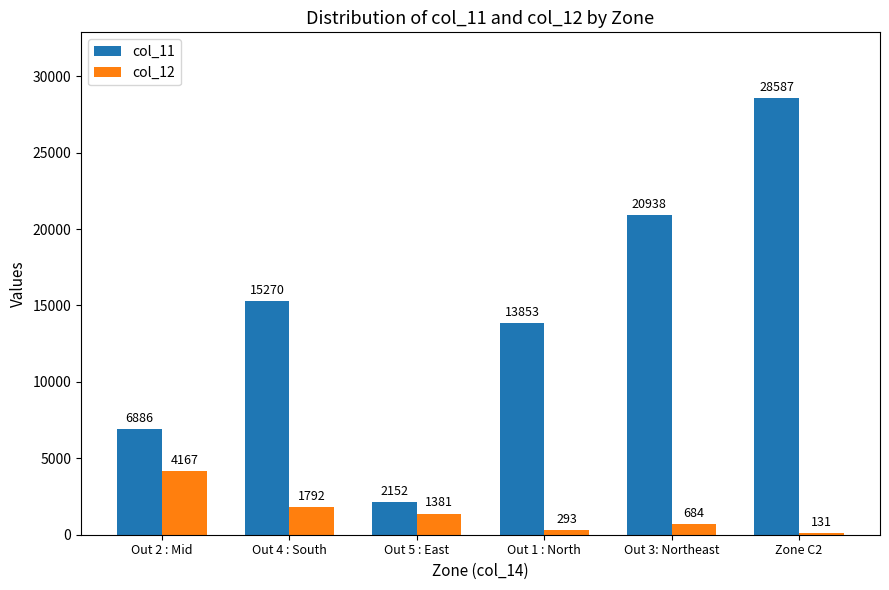

What is the sum of all col_11 values?

87686